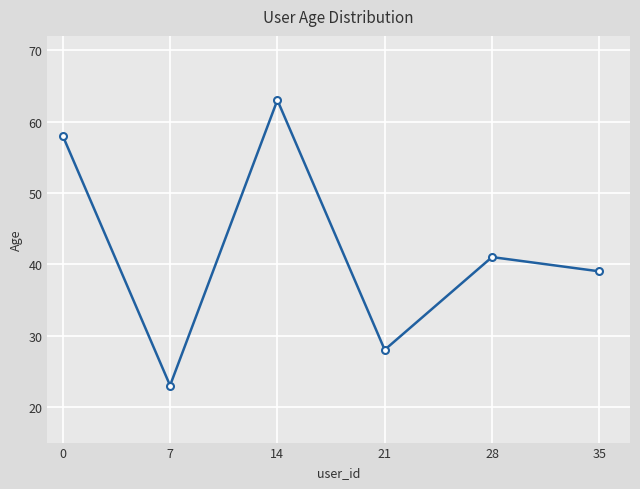

List the labels in order of value, largest first.

14, 0, 28, 35, 21, 7